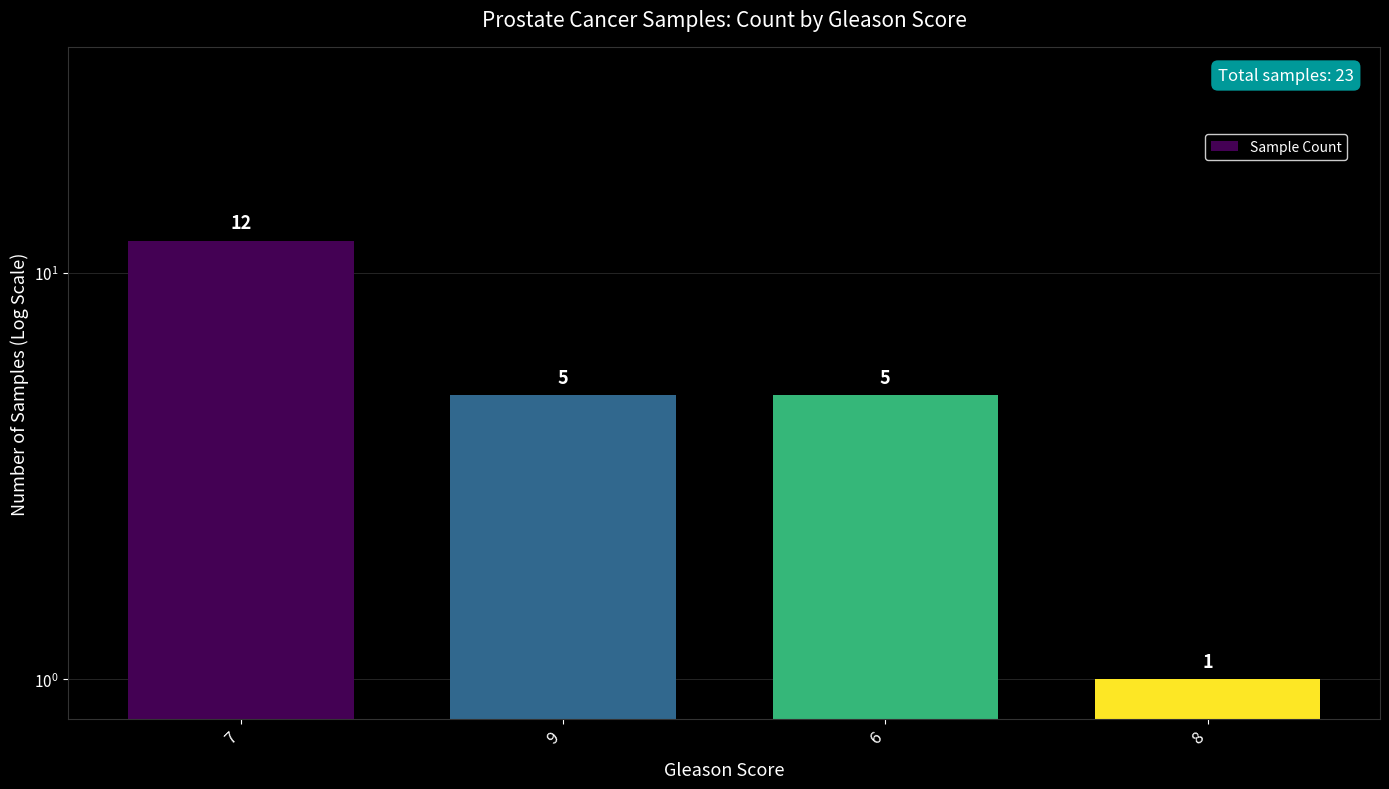

How many values are below 5?

1